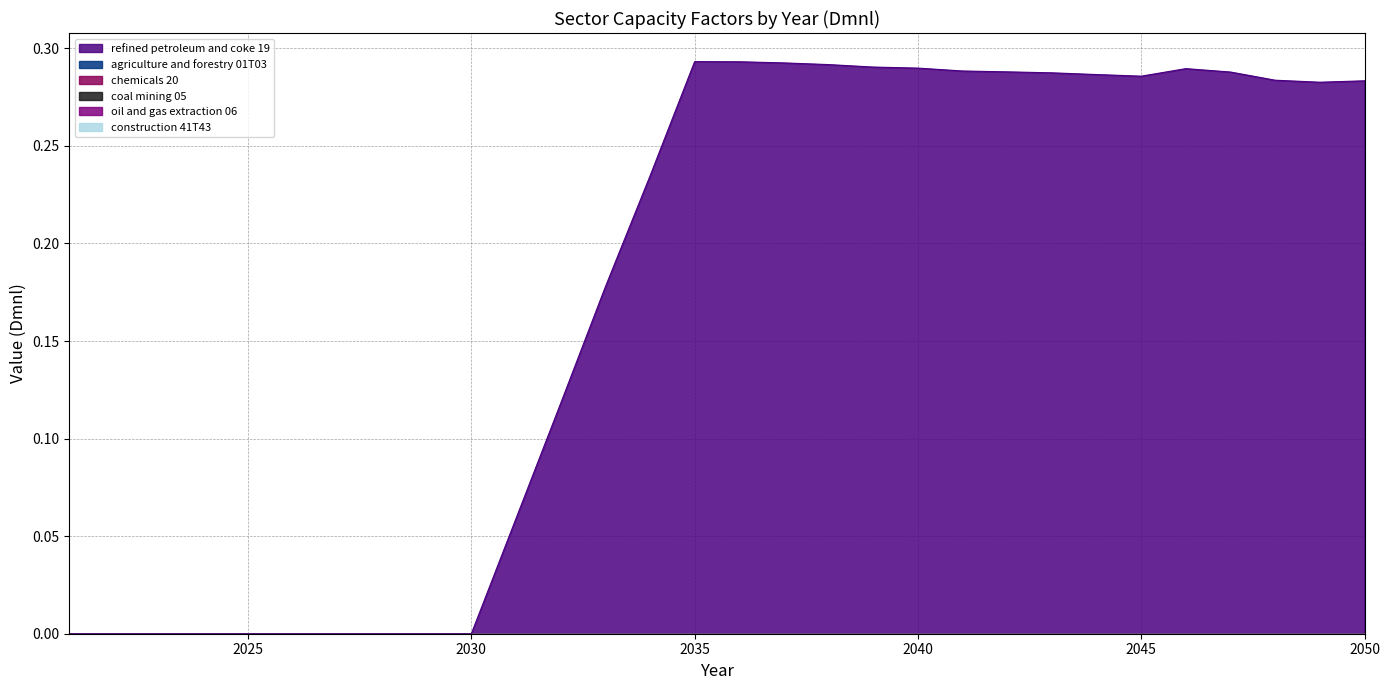

True or false: chemicals 20 has a value of 0.0 at 2047.

True